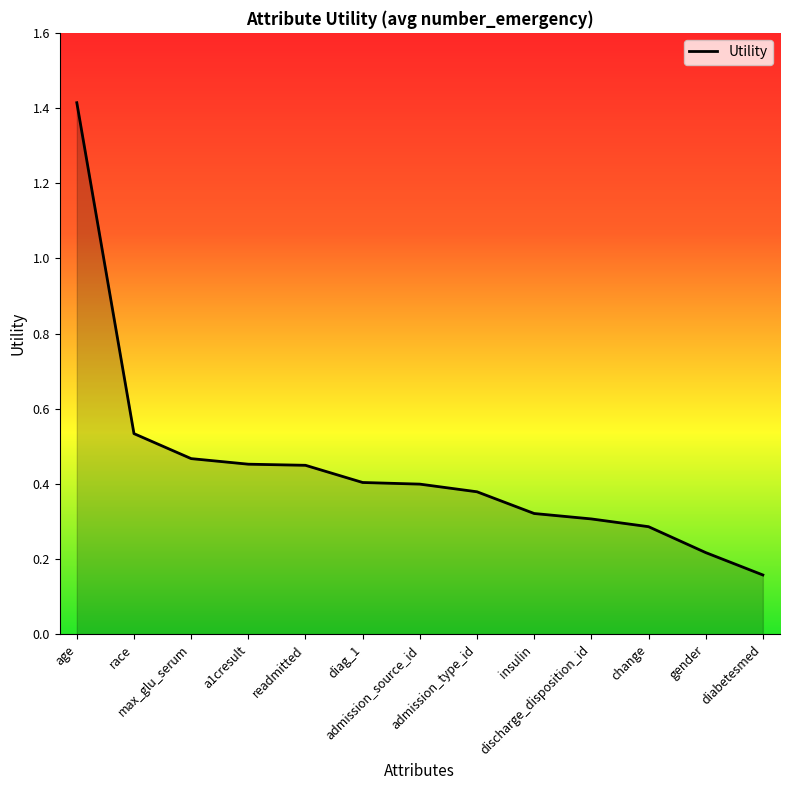

What is the difference between the maximum and second lowest values?

1.2